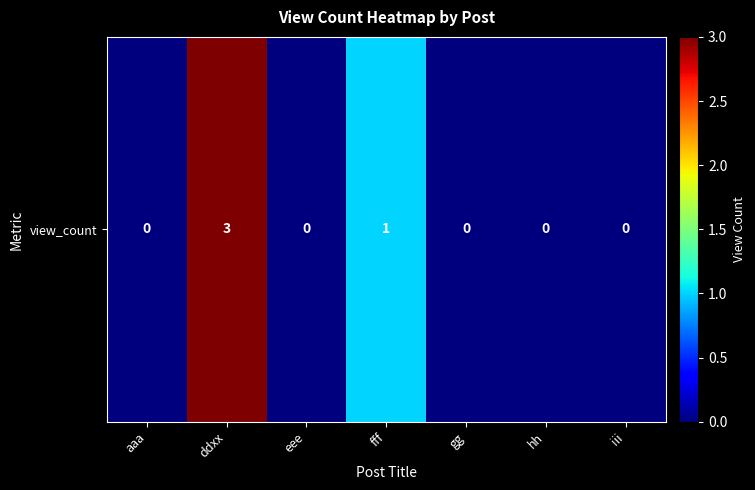

How many categories are shown in the chart?

7